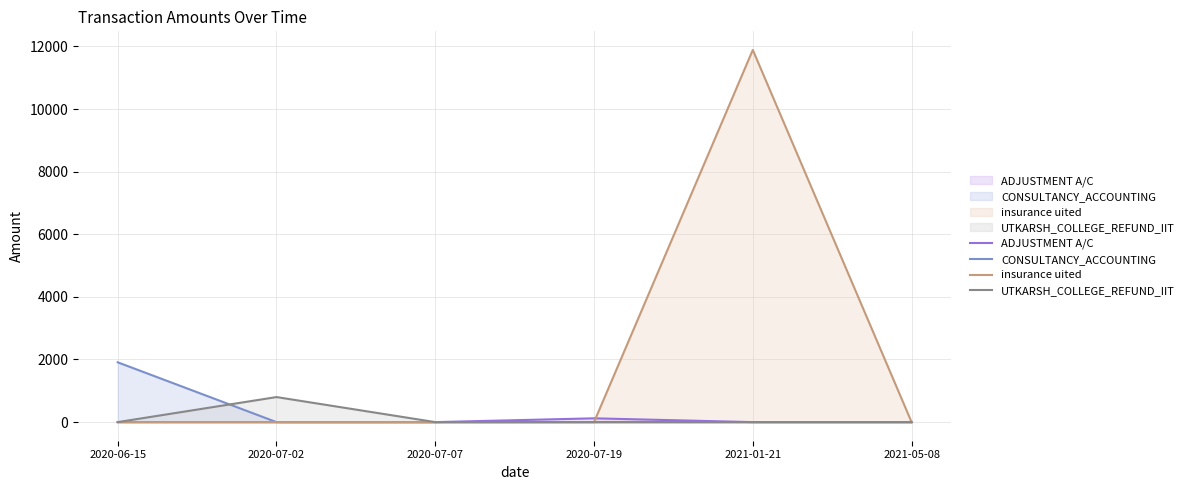

Rank the categories by CONSULTANCY_ACCOUNTING value from highest to lowest.

2020-06-15, 2020-07-02, 2020-07-07, 2020-07-19, 2021-01-21, 2021-05-08